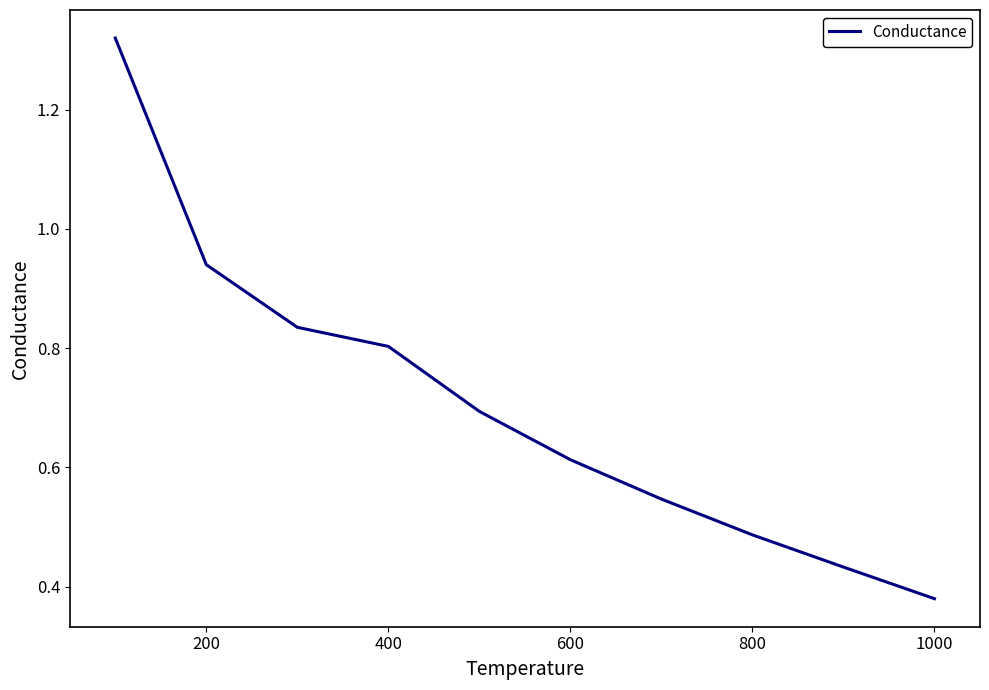

What is the minimum value shown in the chart?

0.4